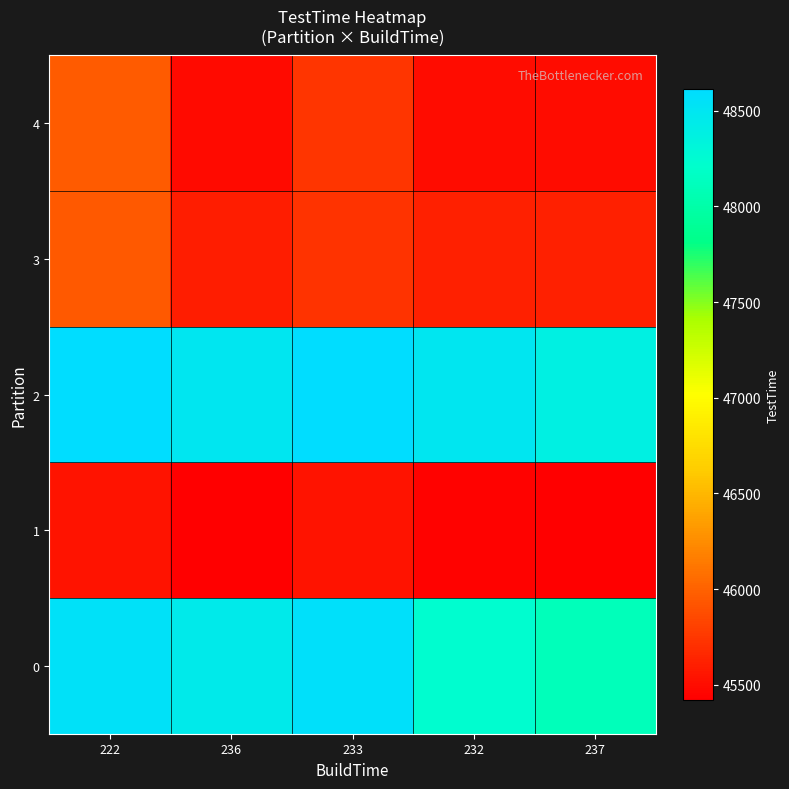

Which series has the largest total across all categories?

2